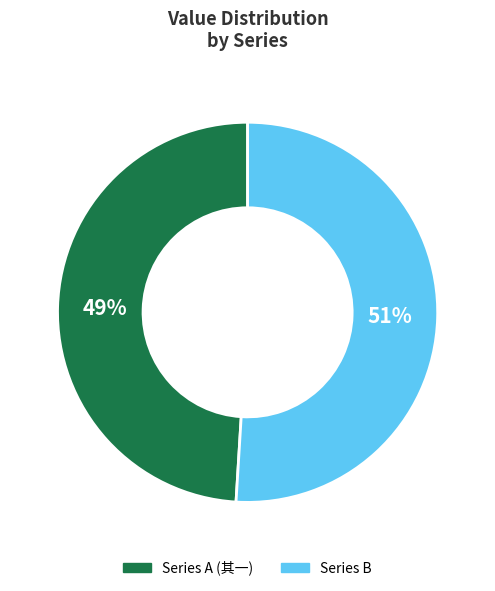

Is there a majority slice in this chart?

Yes